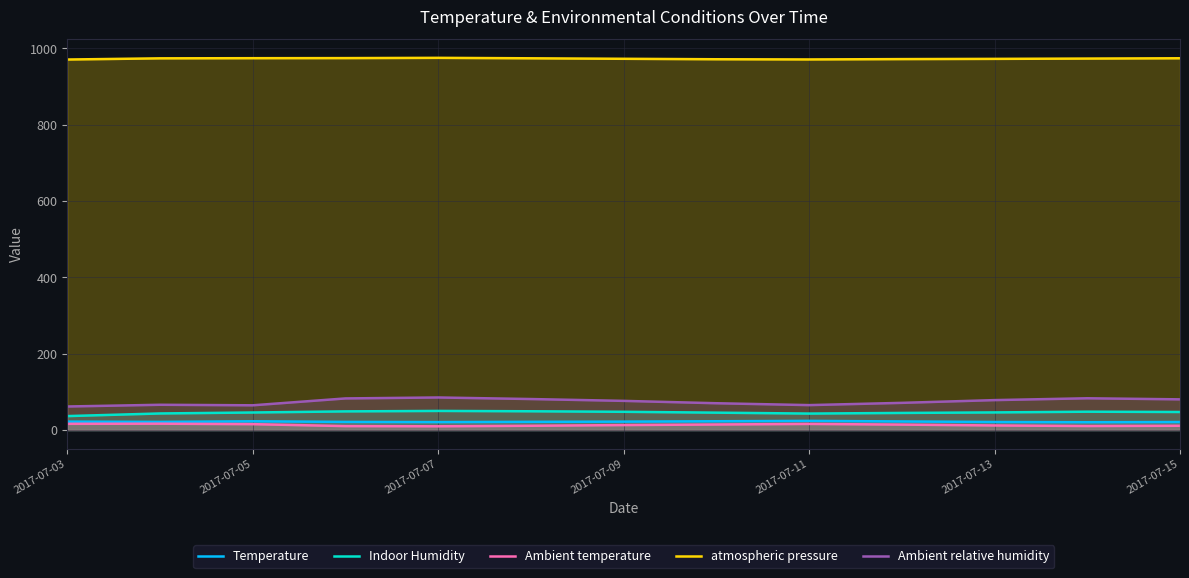

Which series has the largest range (max minus min)?

Ambient relative humidity